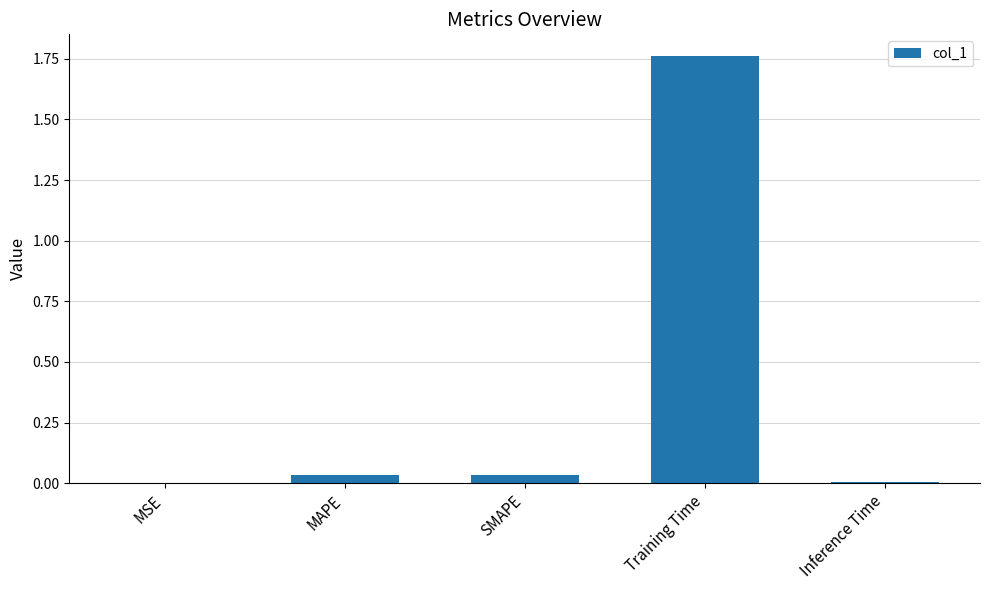

Which label corresponds to the largest value in the chart?

Training Time